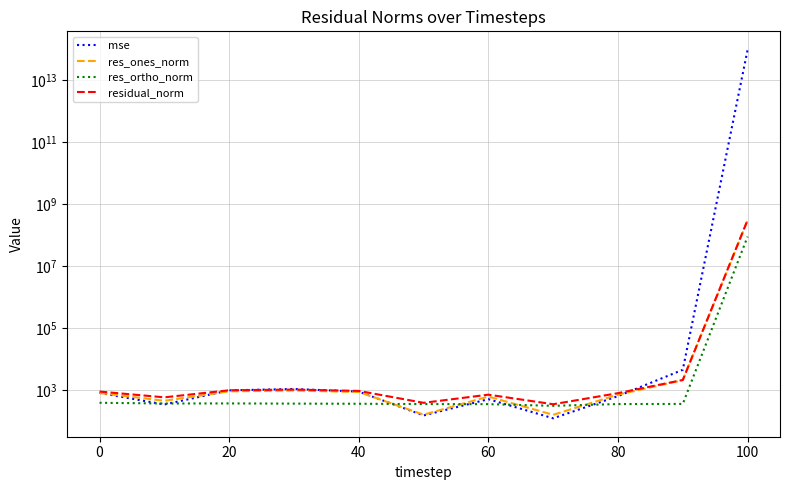

Reading left to right, extract all data points from this chart.

mse: 817.2	345.8	987.7	1093.1	899.5	153.6	513.7	124.3	643.8	4542.1	92603385292967.2
res_ones_norm: 814.5	455.0	920.5	978.2	875.2	162.5	623.0	161.0	718.6	2100.4	291164459.1
res_ortho_norm: 392.3	372.5	374.6	369.1	365.4	356.6	354.5	313.6	356.9	361.1	88468316.8
residual_norm: 904.0	588.0	993.8	1045.5	948.4	391.9	716.8	352.5	802.4	2131.2	304308043.4